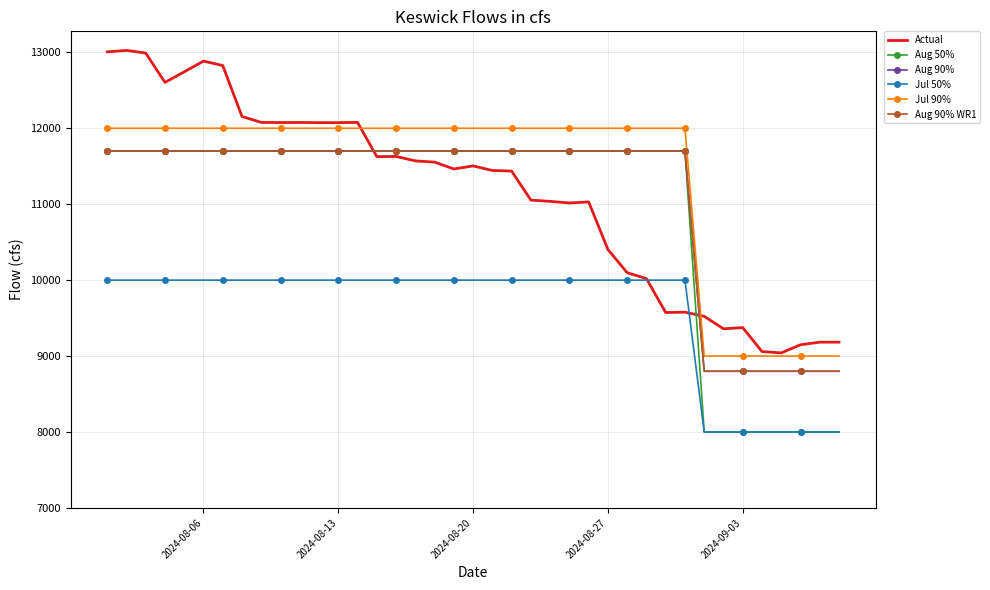

Reading left to right, list all the values displayed in this chart.

Actual: 13006	13025	12990	12604	12743	12884	12826	12155	12077	12075	12076	12074	12074	12077	11626	11629	11570	11554	11464	11504	11444	11436	11054	11037	11016	11030	10403	10098	10020	9573	9578	9523	9359	9375	9059	9042	9149	9183	9183
Aug 50%: 11700	11700	11700	11700	11700	11700	11700	11700	11700	11700	11700	11700	11700	11700	11700	11700	11700	11700	11700	11700	11700	11700	11700	11700	11700	11700	11700	11700	11700	11700	11700	8000	8000	8000	8000	8000	8000	8000	8000
Aug 90%: 11700	11700	11700	11700	11700	11700	11700	11700	11700	11700	11700	11700	11700	11700	11700	11700	11700	11700	11700	11700	11700	11700	11700	11700	11700	11700	11700	11700	11700	11700	11700	8800	8800	8800	8800	8800	8800	8800	8800
Jul 50%: 10000	10000	10000	10000	10000	10000	10000	10000	10000	10000	10000	10000	10000	10000	10000	10000	10000	10000	10000	10000	10000	10000	10000	10000	10000	10000	10000	10000	10000	10000	10000	8000	8000	8000	8000	8000	8000	8000	8000
Jul 90%: 12000	12000	12000	12000	12000	12000	12000	12000	12000	12000	12000	12000	12000	12000	12000	12000	12000	12000	12000	12000	12000	12000	12000	12000	12000	12000	12000	12000	12000	12000	12000	9000	9000	9000	9000	9000	9000	9000	9000
Aug 90% WR1: 11700	11700	11700	11700	11700	11700	11700	11700	11700	11700	11700	11700	11700	11700	11700	11700	11700	11700	11700	11700	11700	11700	11700	11700	11700	11700	11700	11700	11700	11700	11700	8800	8800	8800	8800	8800	8800	8800	8800